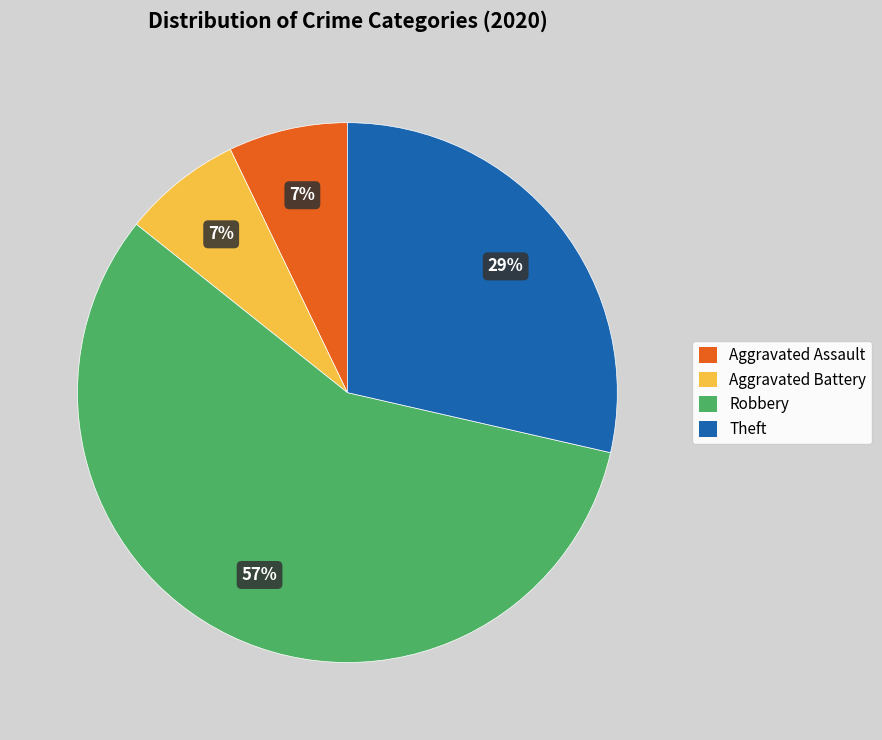

Is there any slice that represents more than half of the pie?

Yes